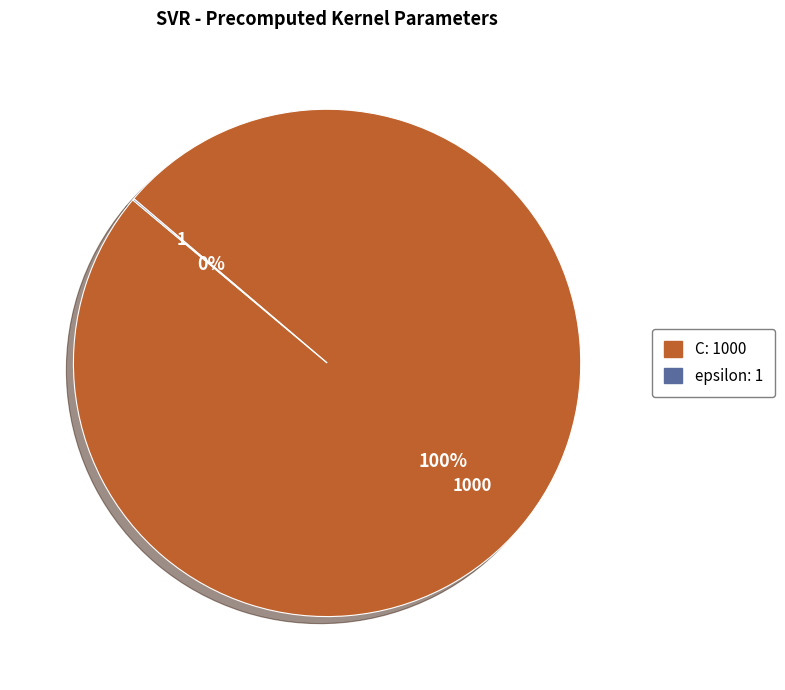

To the nearest percent, what is the average slice percentage?

50%